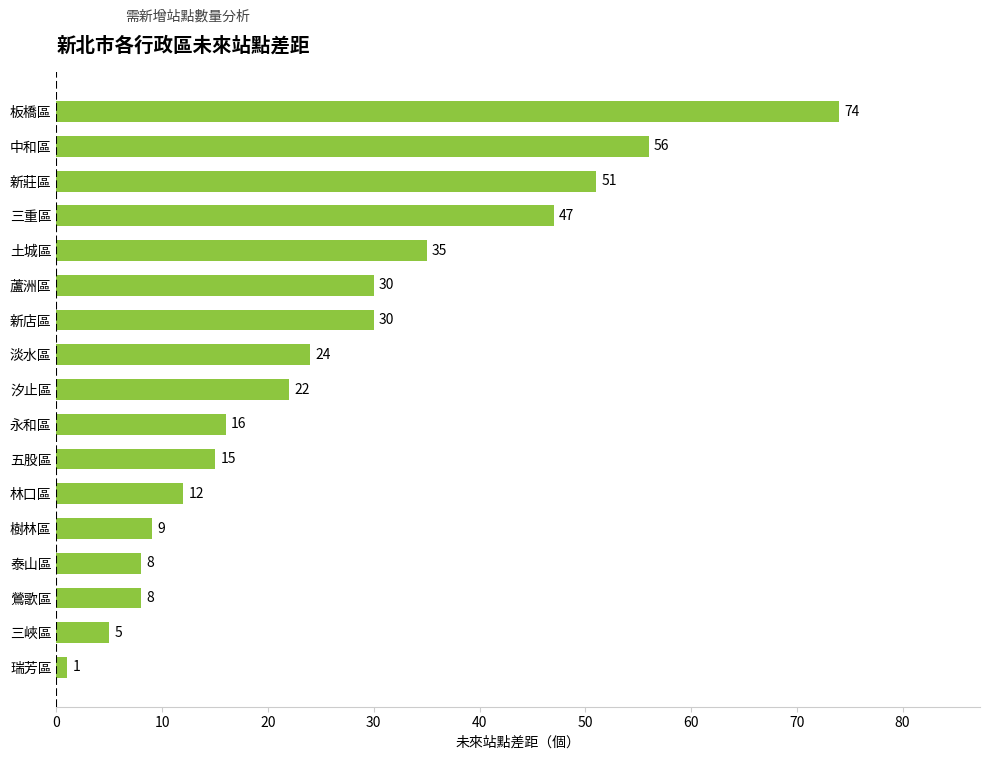

What is the approximate value at 泰山區, to the nearest 10?

10